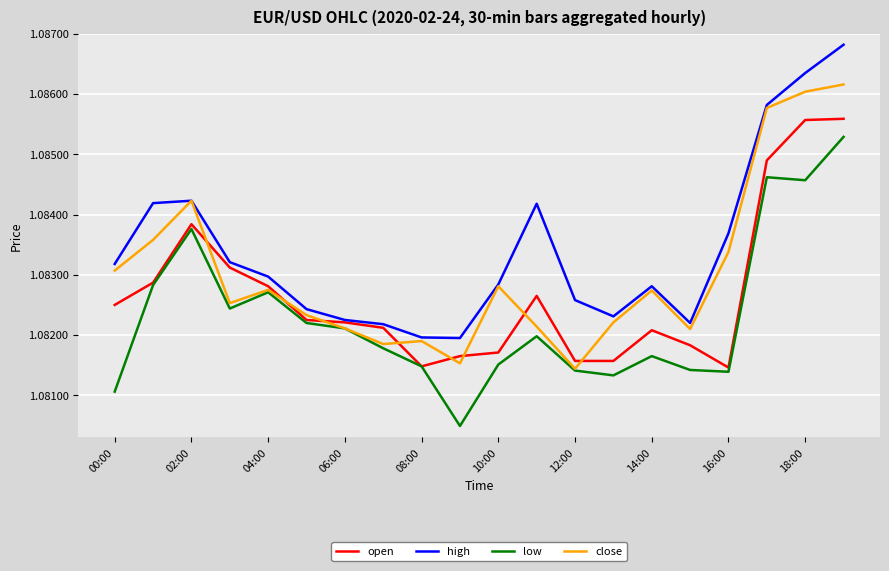

True or false: low and high cross at least once.

False